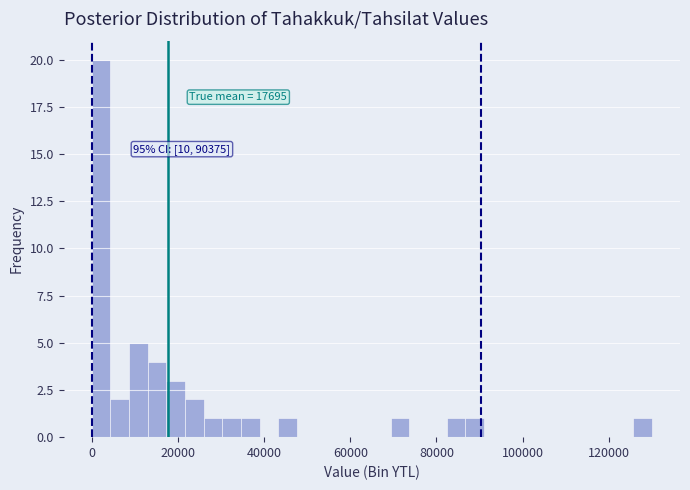

Read against the x-axis, roughly where is the centre of the tallest bar?

2000